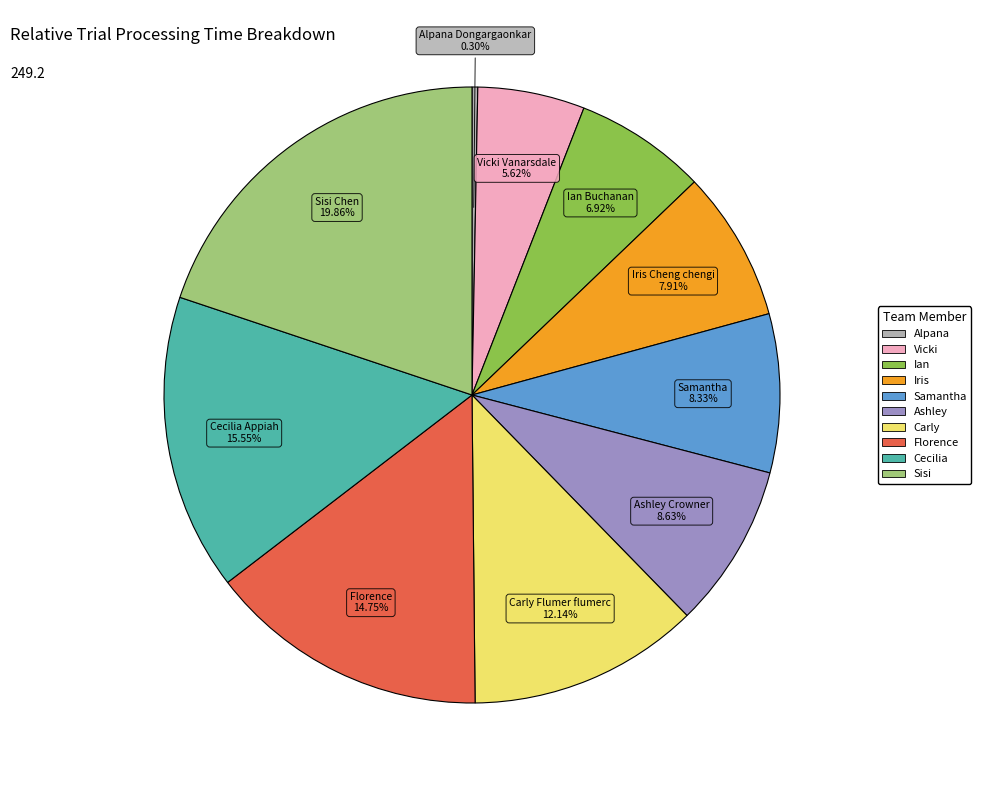

Is there any slice that represents more than half of the pie?

No